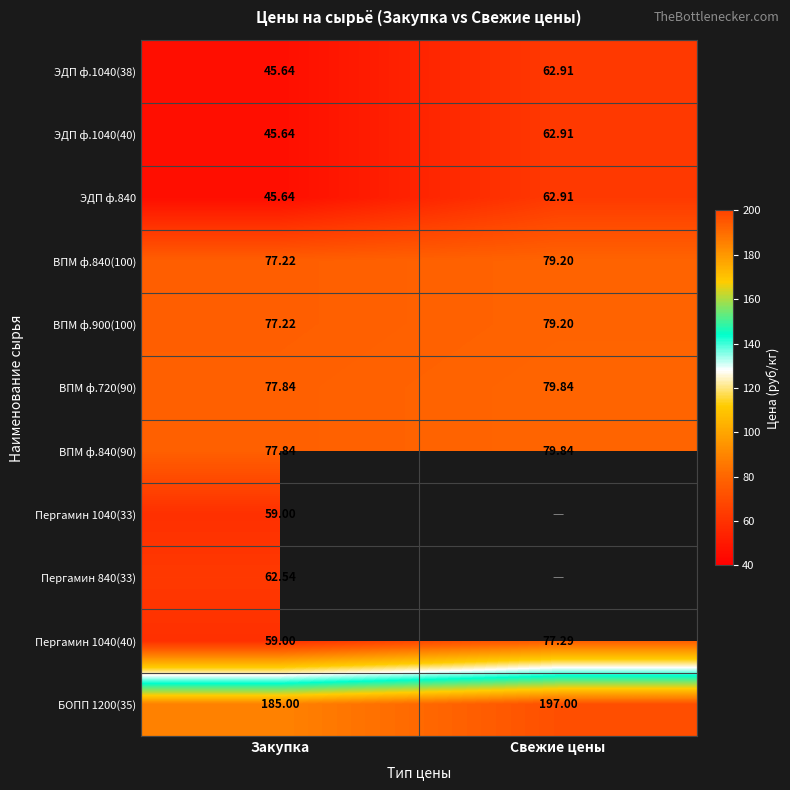

Which has a higher value, Свежие цены or Закупка?

Свежие цены